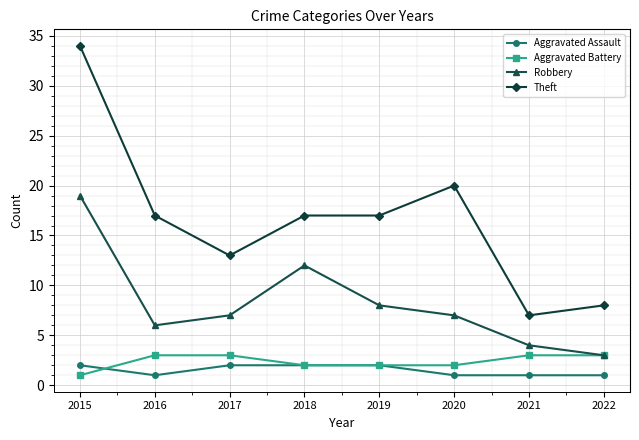

Is this an area chart (filled region under the line)?

No